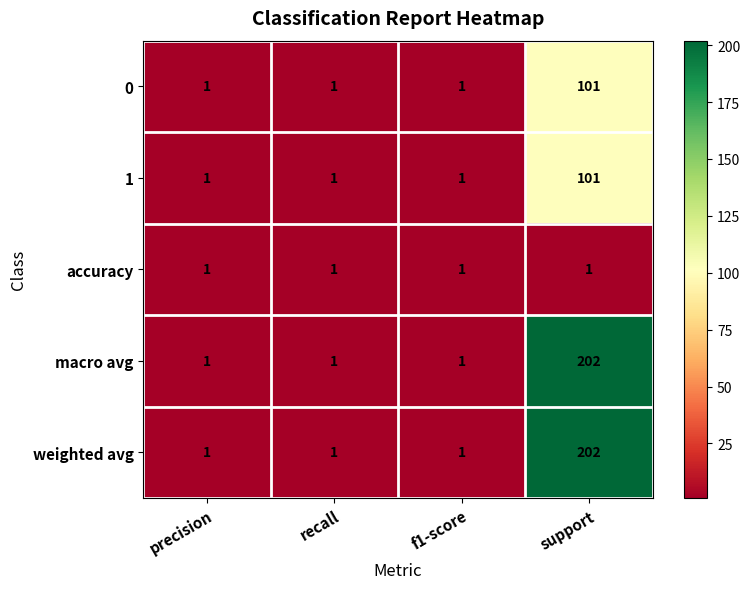

Which category has the highest value across all series?

support